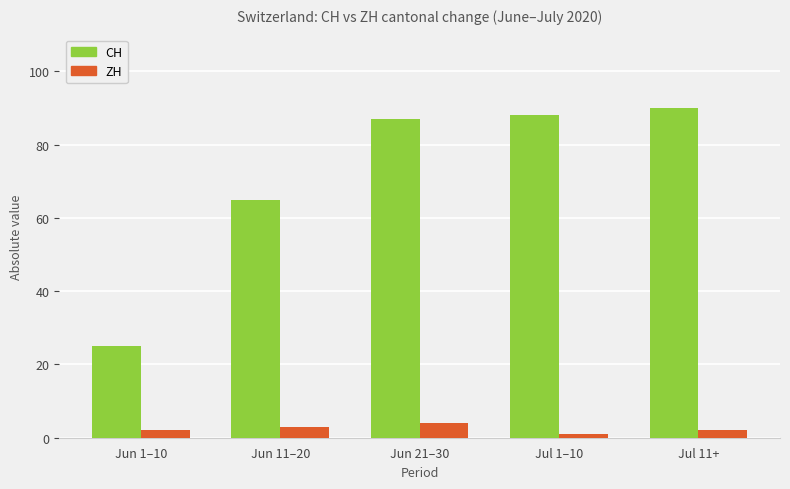

True or false: CH has a value of 28 at Jul 11+.

False